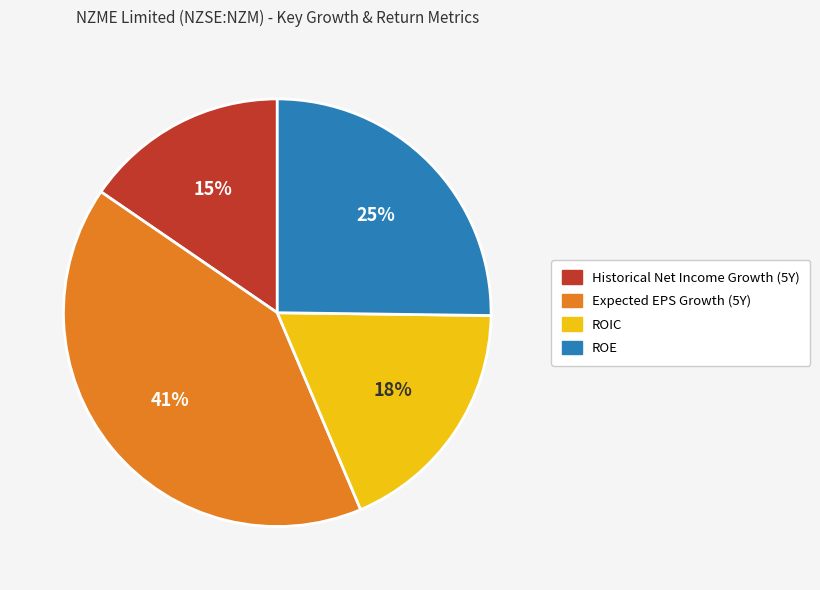

Is there any slice that represents more than half of the pie?

No